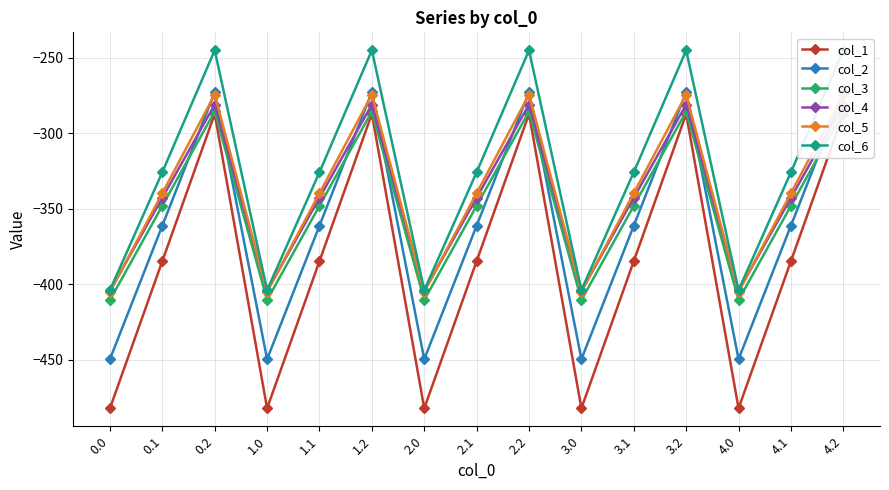

At which category is the sum across all series the highest?

0.2